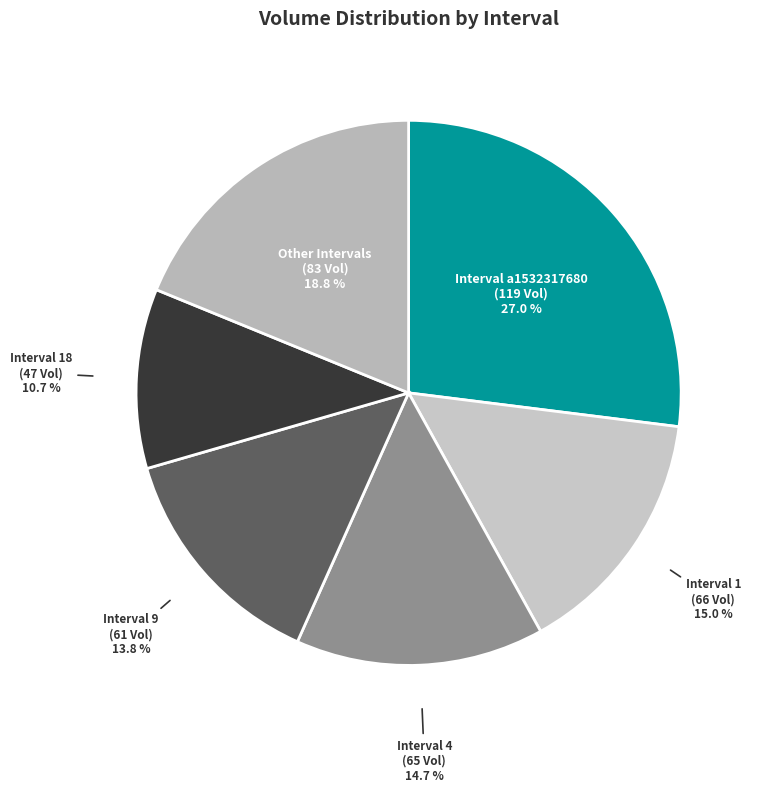

How many slices are in this pie chart?

6